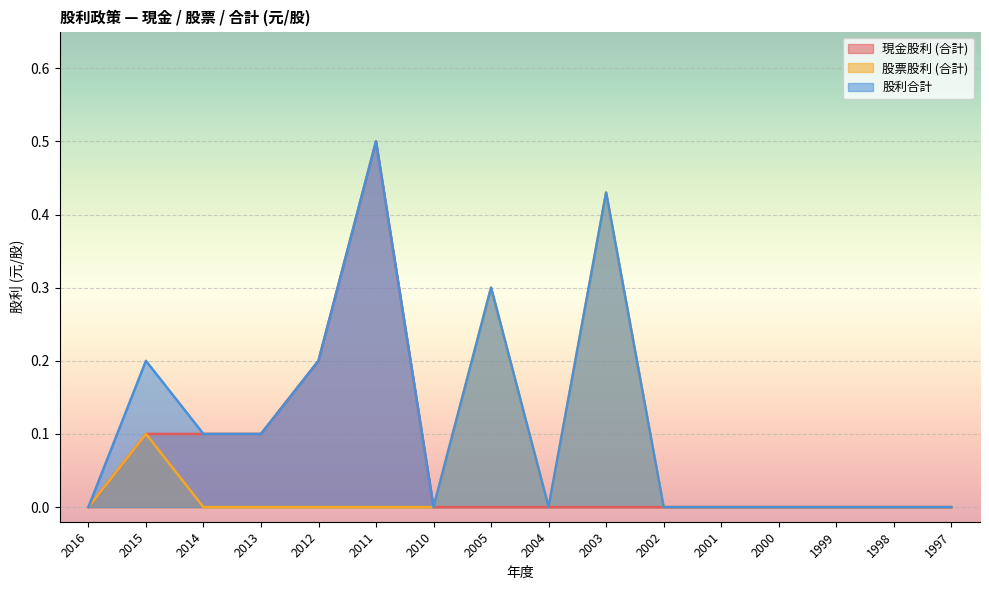

Reading left to right, what are all the values shown in this chart?

現金股利 (合計): 2016=0.0	2015=0.1	2014=0.1	2013=0.1	2012=0.2	2011=0.5	2010=0.0	2005=0.0	2004=0.0	2003=0.0	2002=0.0	2001=0.0	2000=0.0	1999=0.0	1998=0.0	1997=0.0
股票股利 (合計): 2016=0.0	2015=0.1	2014=0.0	2013=0.0	2012=0.0	2011=0.0	2010=0.0	2005=0.3	2004=0.0	2003=0.4	2002=0.0	2001=0.0	2000=0.0	1999=0.0	1998=0.0	1997=0.0
股利合計: 2016=0.0	2015=0.2	2014=0.1	2013=0.1	2012=0.2	2011=0.5	2010=0.0	2005=0.3	2004=0.0	2003=0.4	2002=0.0	2001=0.0	2000=0.0	1999=0.0	1998=0.0	1997=0.0